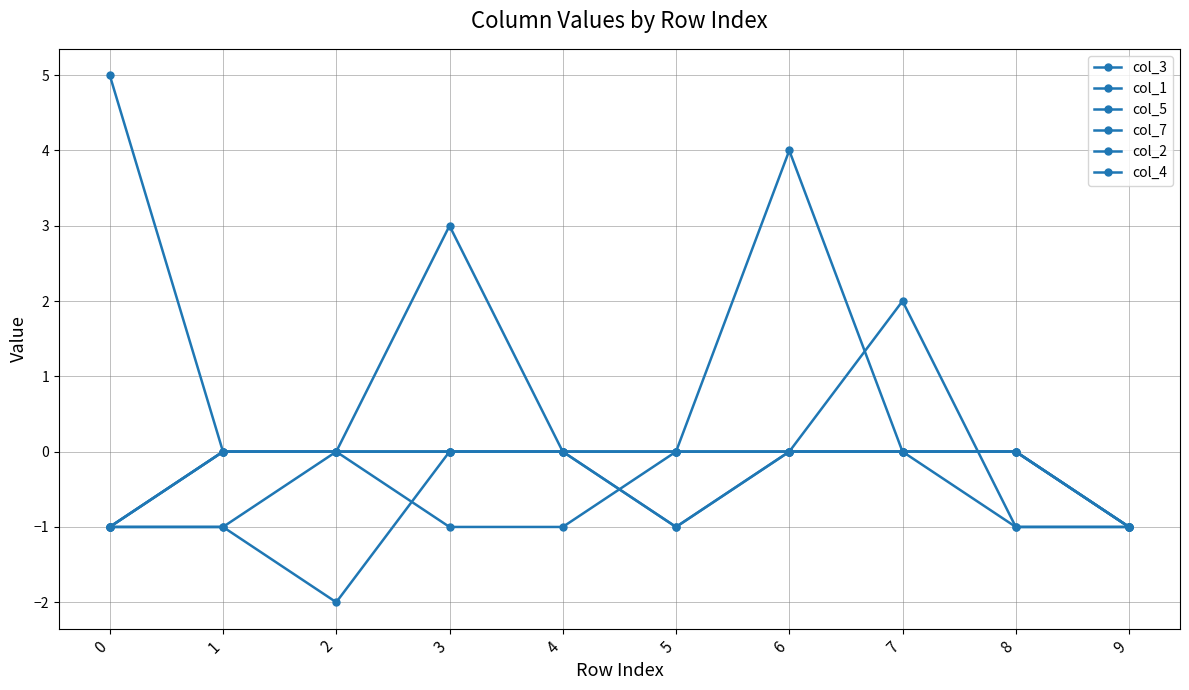

How many distinct data groups are displayed?

6